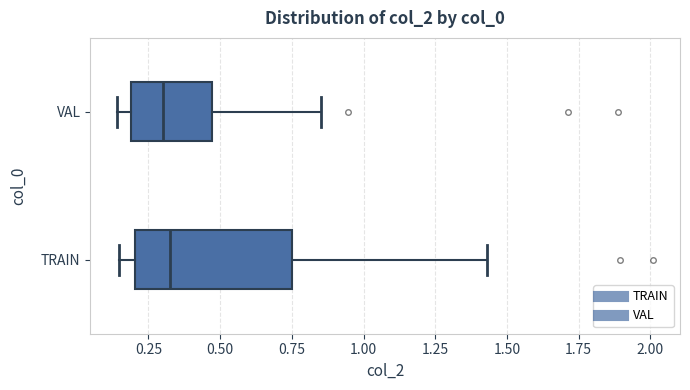

Where is the left edge of the box for VAL on the x-axis? The values are not printed on the chart, so give them approximately, as read against the axis.

0.20